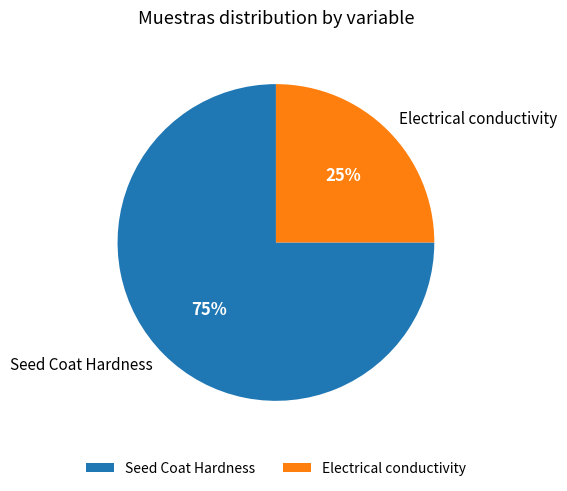

Which has a higher value, Electrical conductivity or Seed Coat Hardness?

Seed Coat Hardness